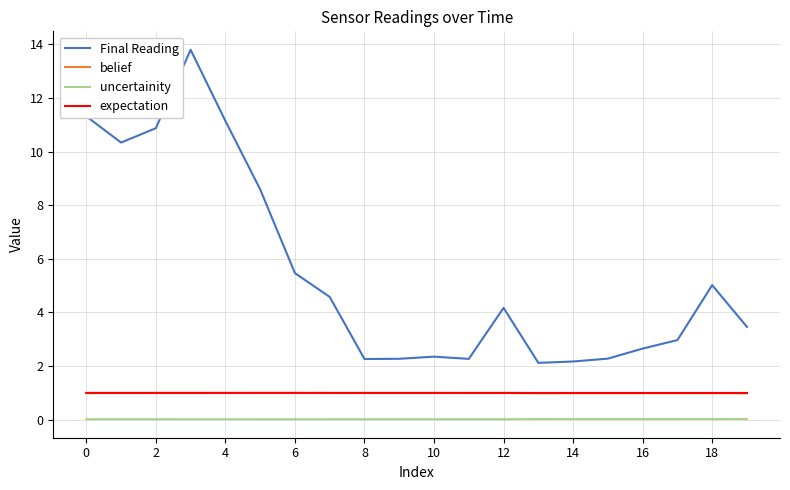

What is the minimum value for belief?

1.0